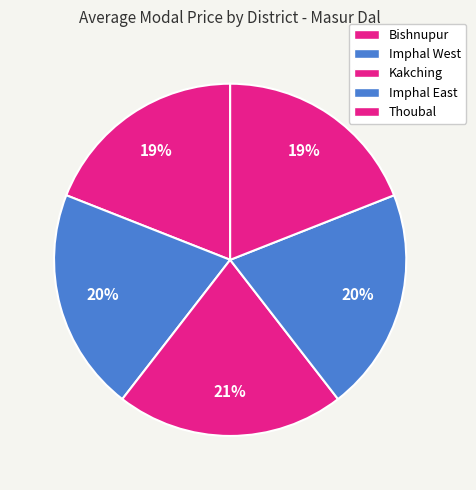

How many segments does this pie chart have?

5